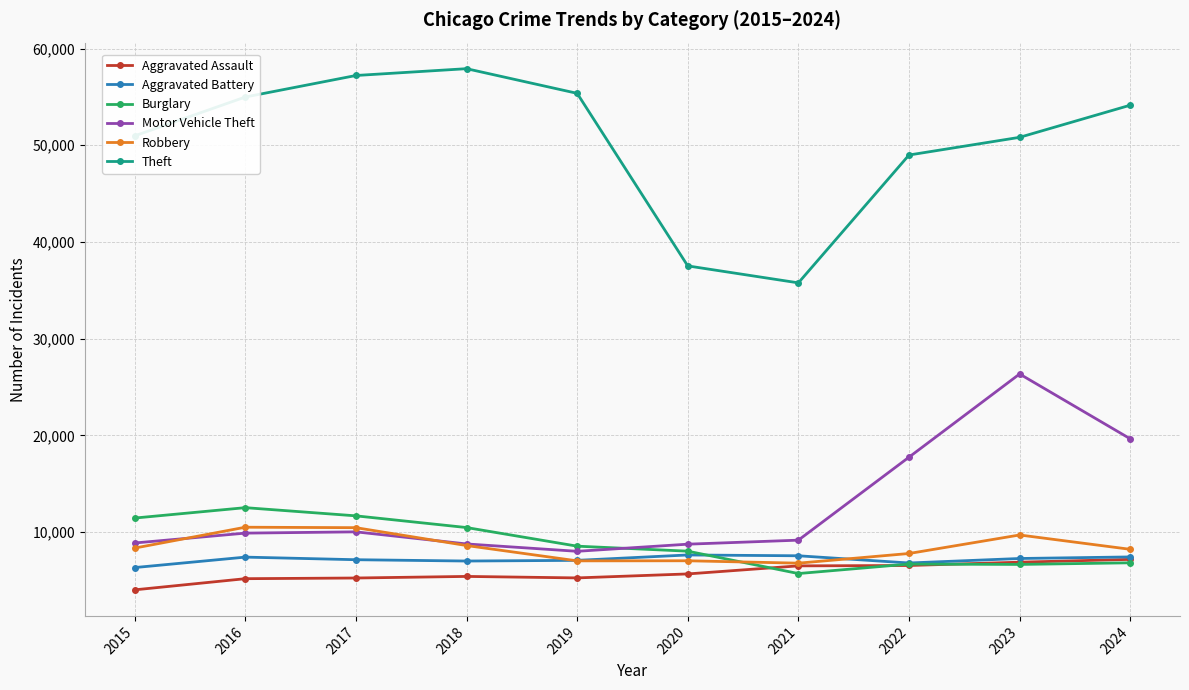

Which series has the largest total across all categories?

Theft